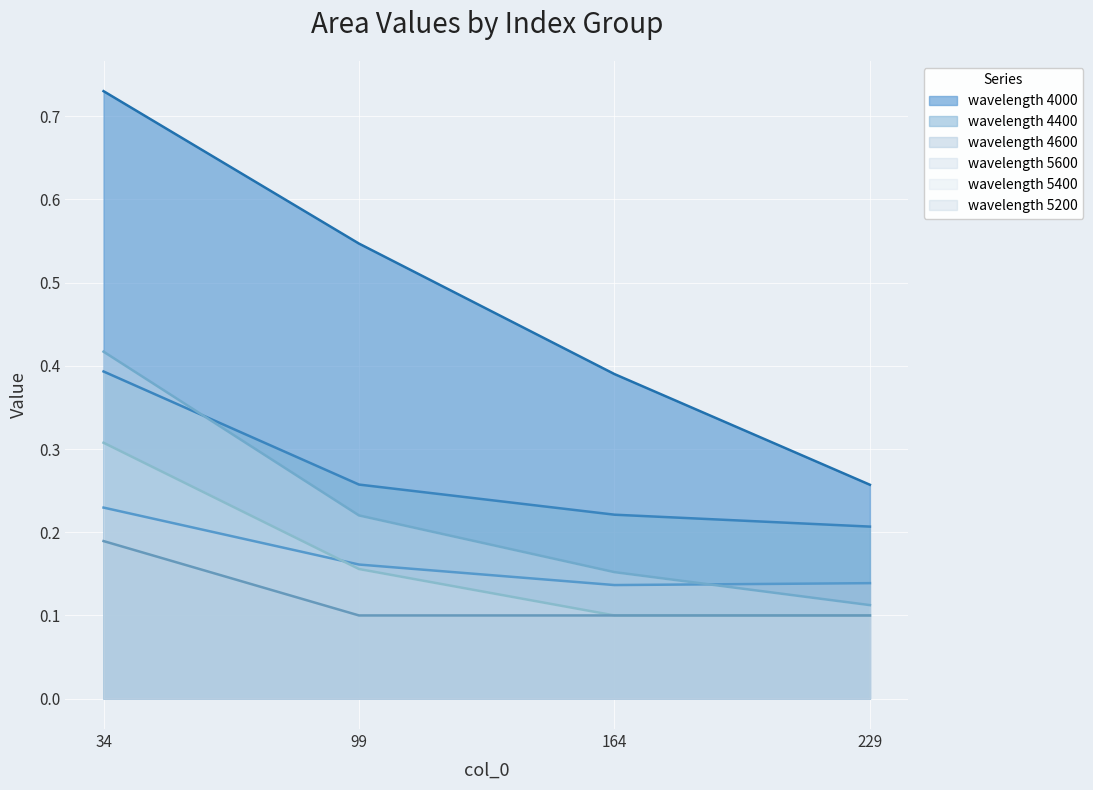

Which has a higher value, 164 or 229?

164